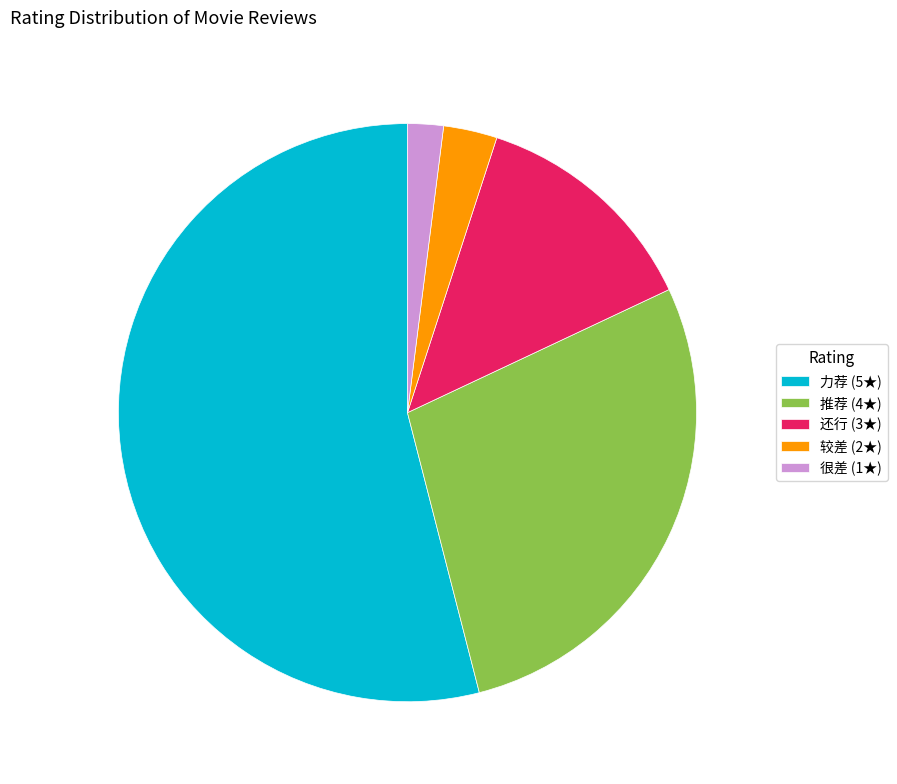

Count the number of slices in the pie.

5